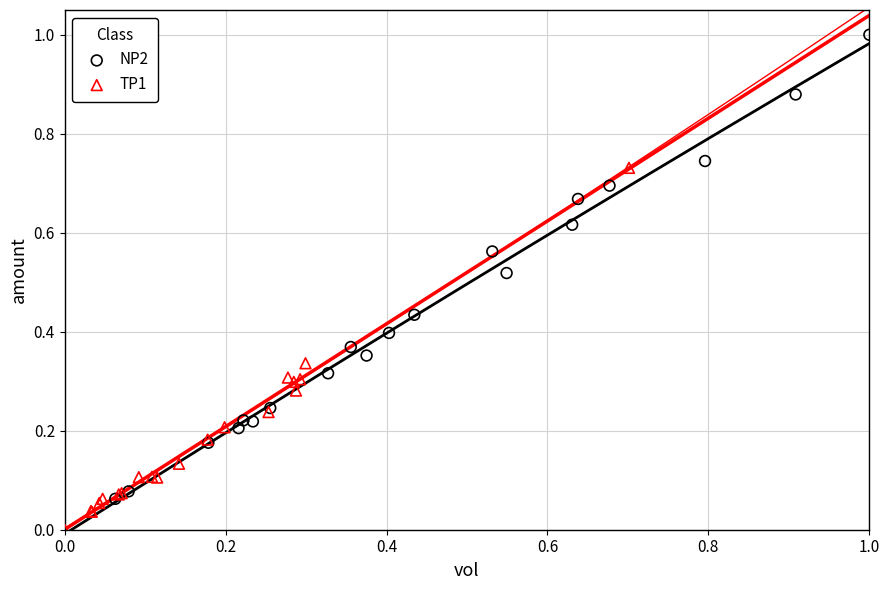

What are all the series names shown in the legend?

NP2, TP1